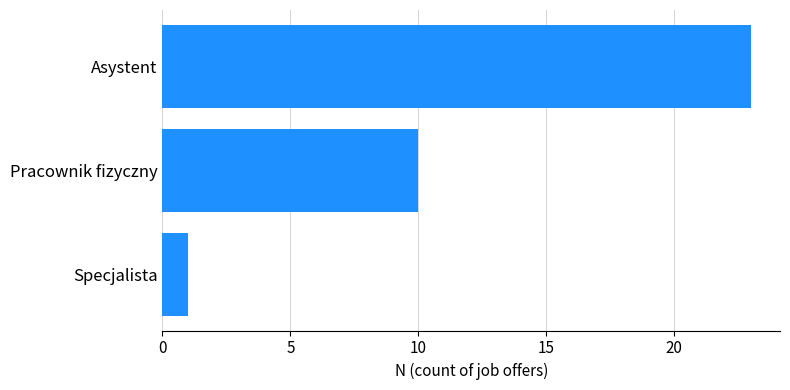

Which has a higher value, Asystent or Pracownik fizyczny?

Asystent